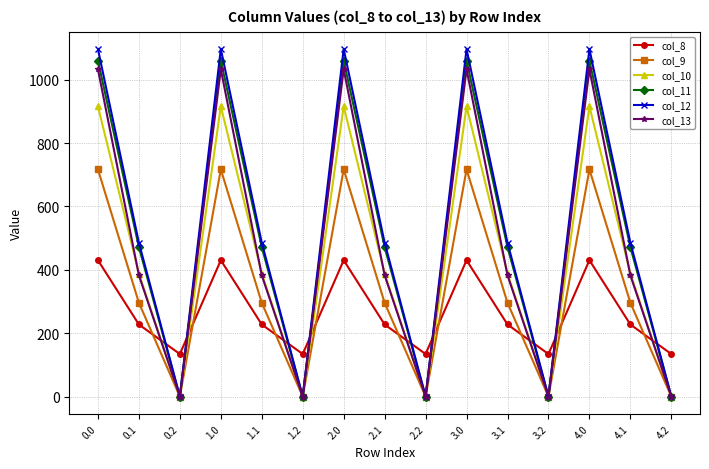

Which series has the widest spread of values?

col_12